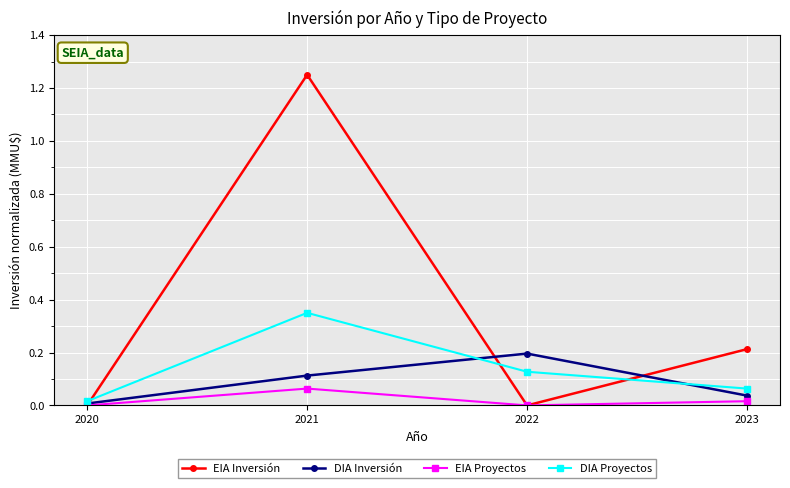

Which series has the widest spread of values?

EIA Inversión